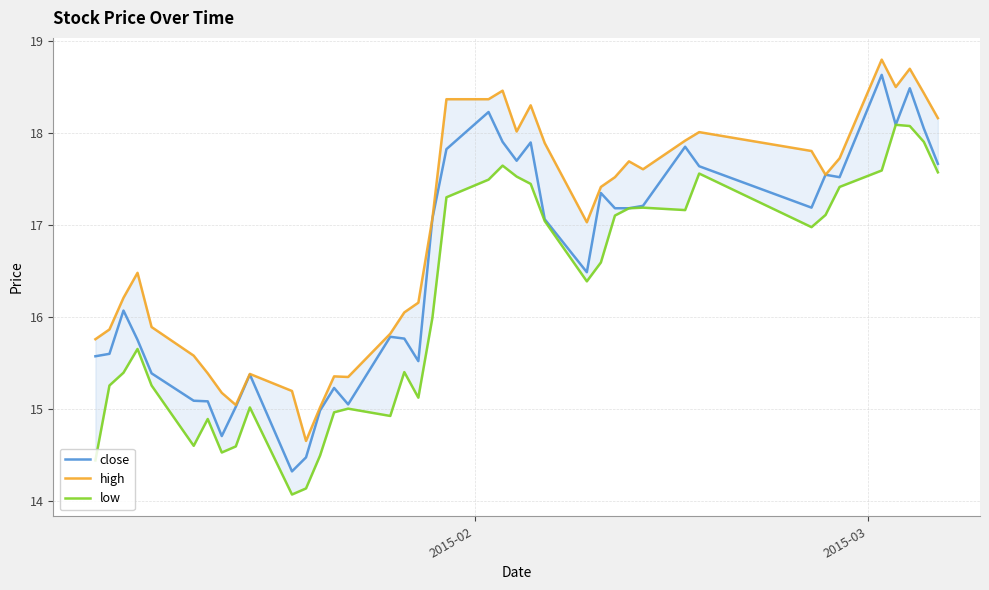

True or false: low and close intersect in this chart.

False